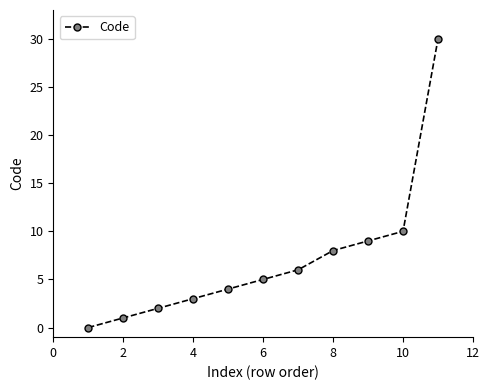

Reading right to left, list all the values displayed in this chart.

30	10	9	8	6	5	4	3	2	1	0